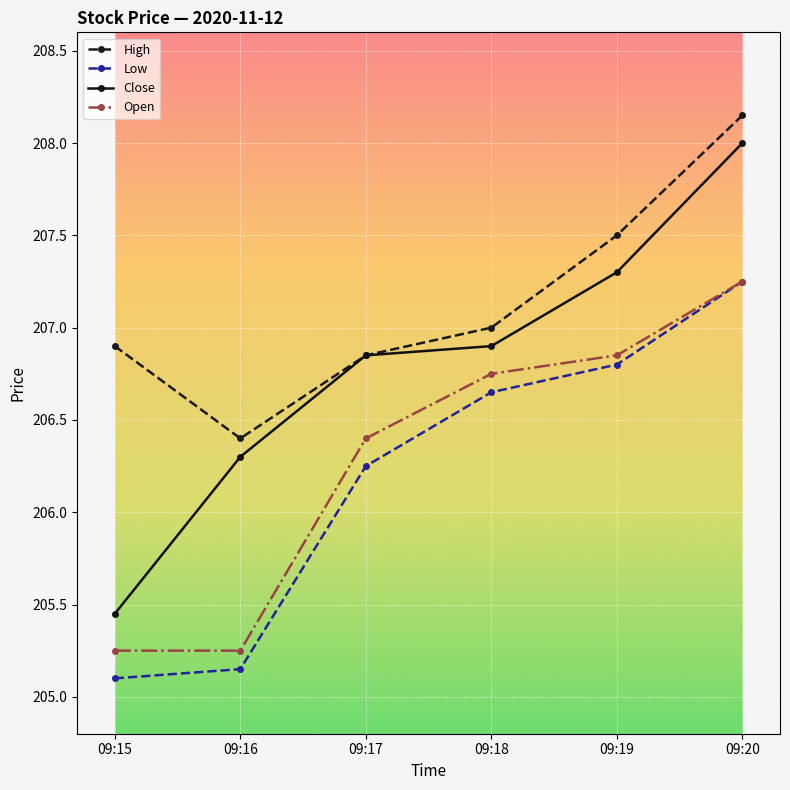

Which label corresponds to the largest value in the chart?

09:20